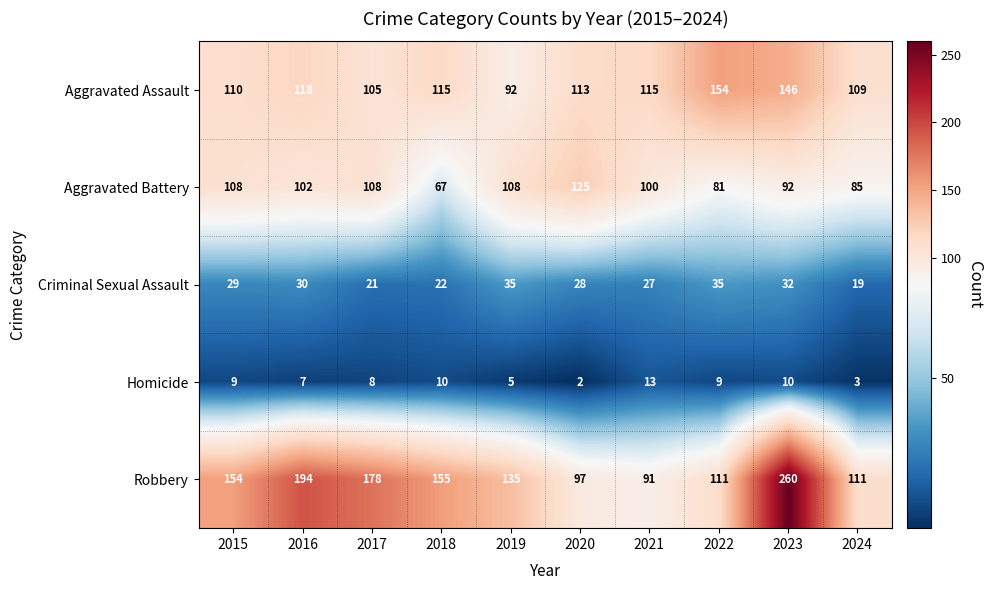

What is the difference between the second highest and second lowest values in the Aggravated Assault series?

41